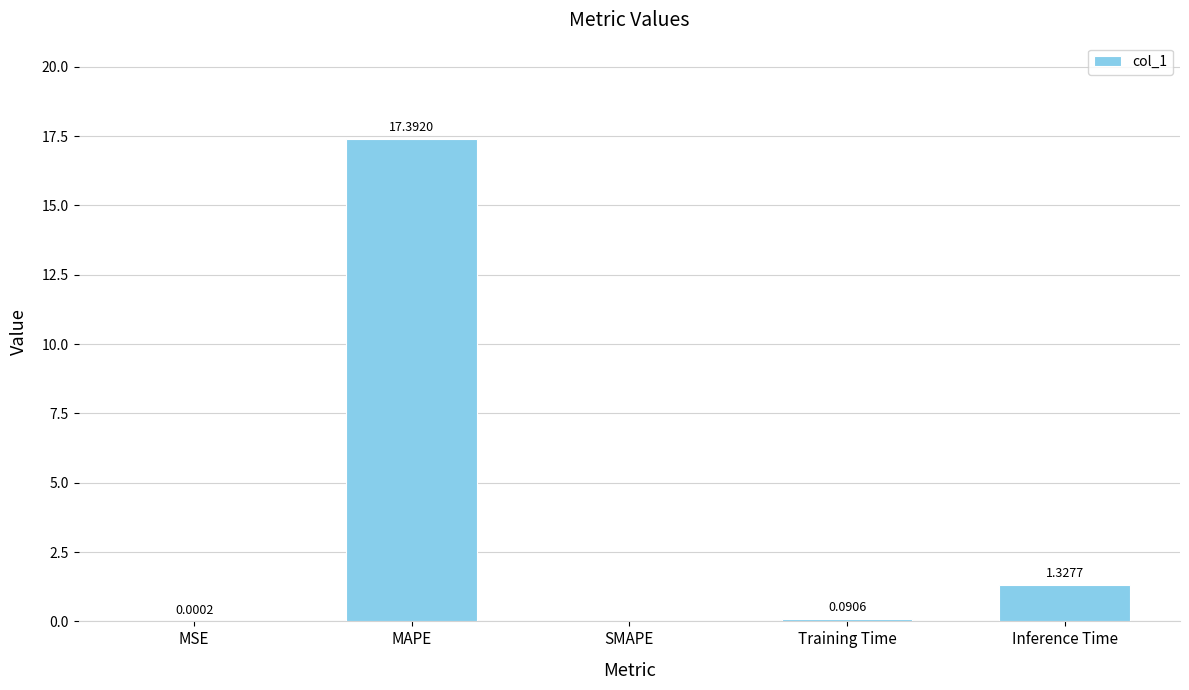

Which category has the highest value across all series?

MAPE